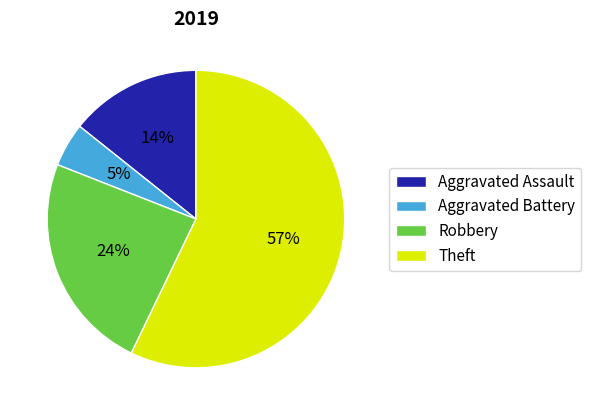

What is the ratio of the value at Theft to the value at Robbery?

2.4